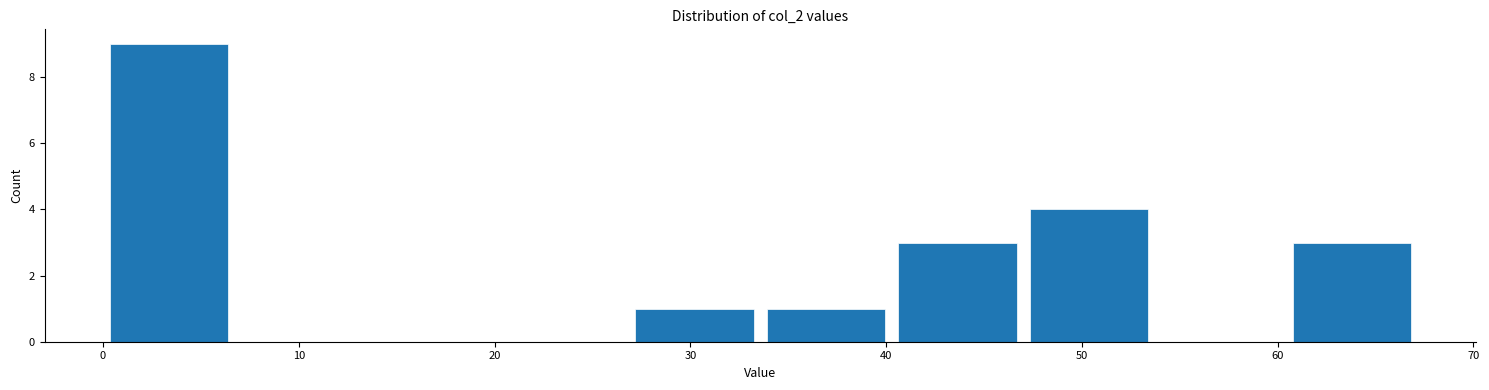

What is the height of the bar covering 47 to 54 on the x-axis? Neither the bar edges nor the heights are printed on the chart, so give them approximately, as read against the axes.

4